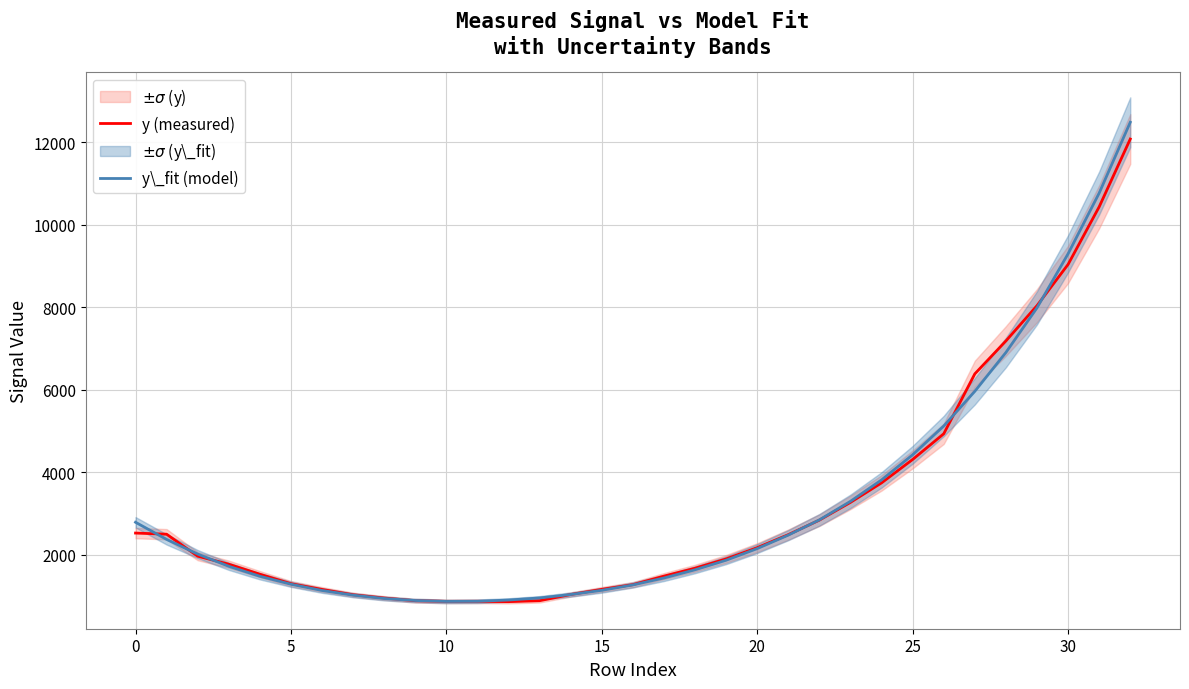

How many lines are shown in the chart?

2